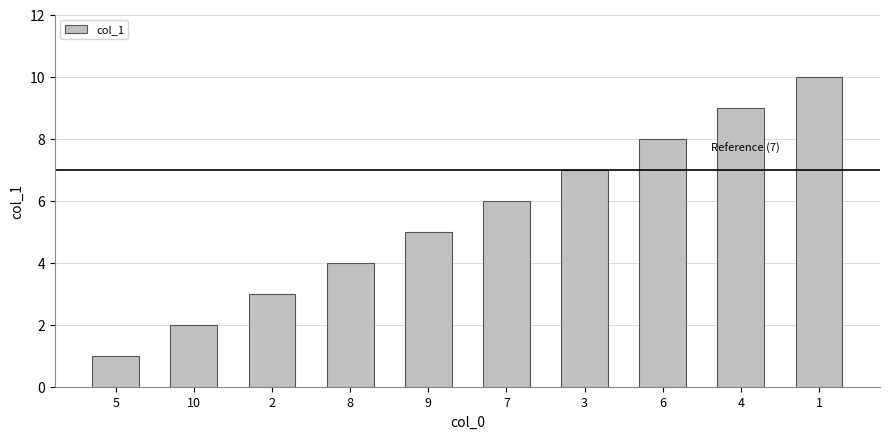

What is the label of the 6th bar from the right?

9